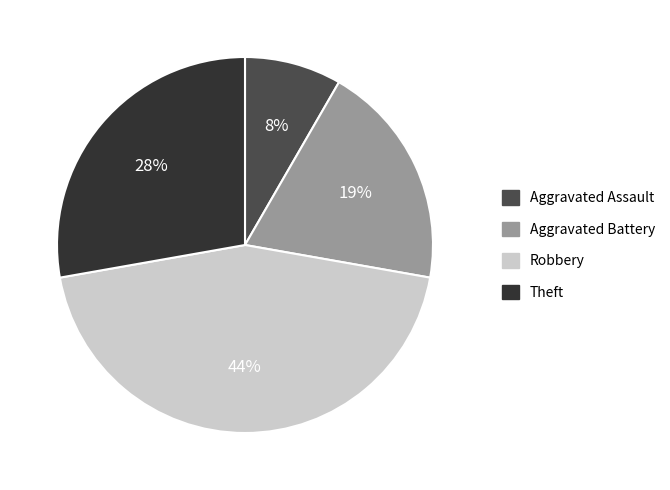

Is it true that Robbery is 37% of the pie?

False